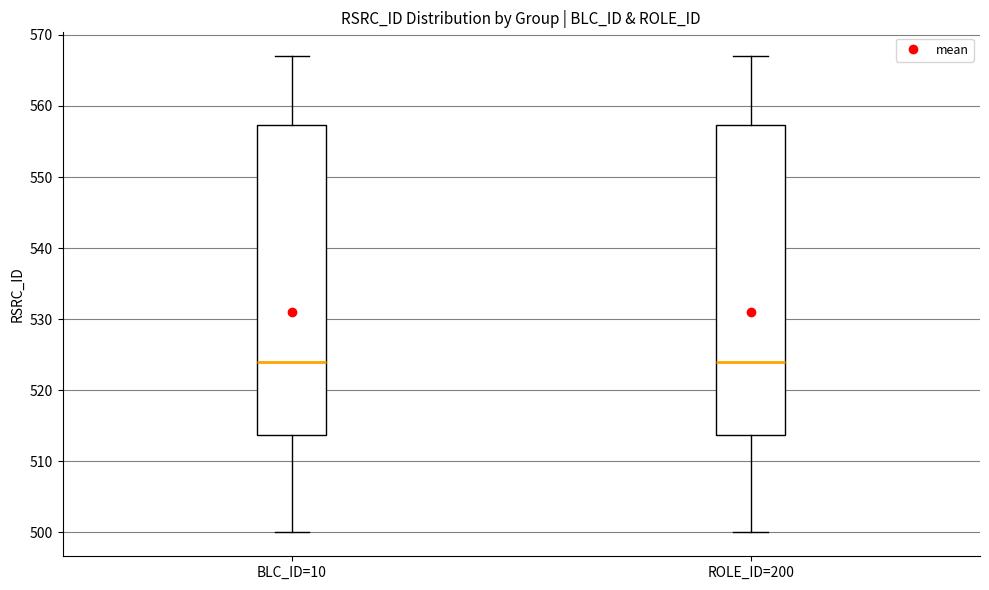

Where does the upper whisker of the box for BLC_ID=10 end on the y-axis? The values are not printed on the chart, so give them approximately, as read against the axis.

567